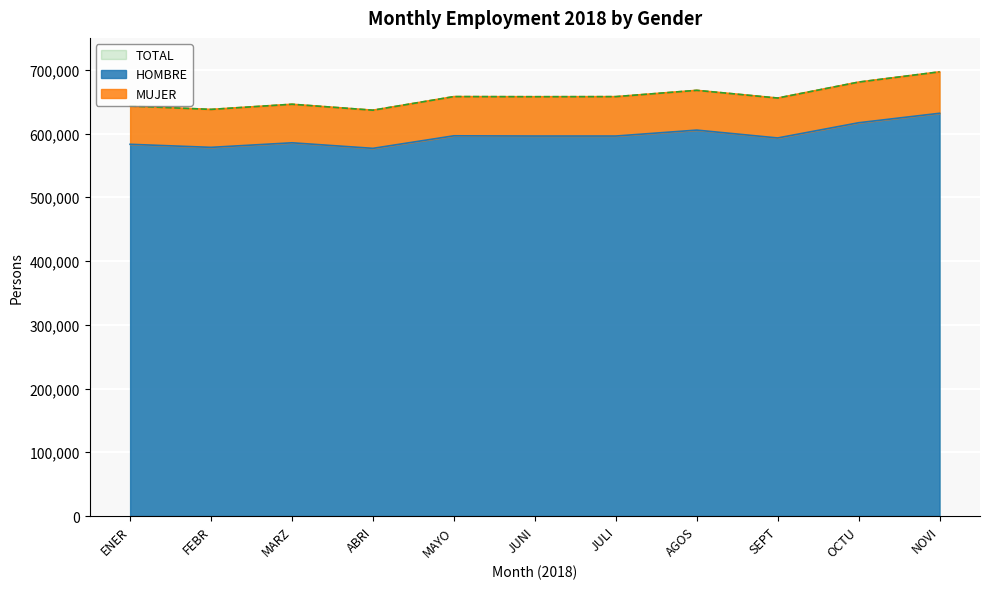

True or false: HOMBRE and TOTAL cross at least once.

False